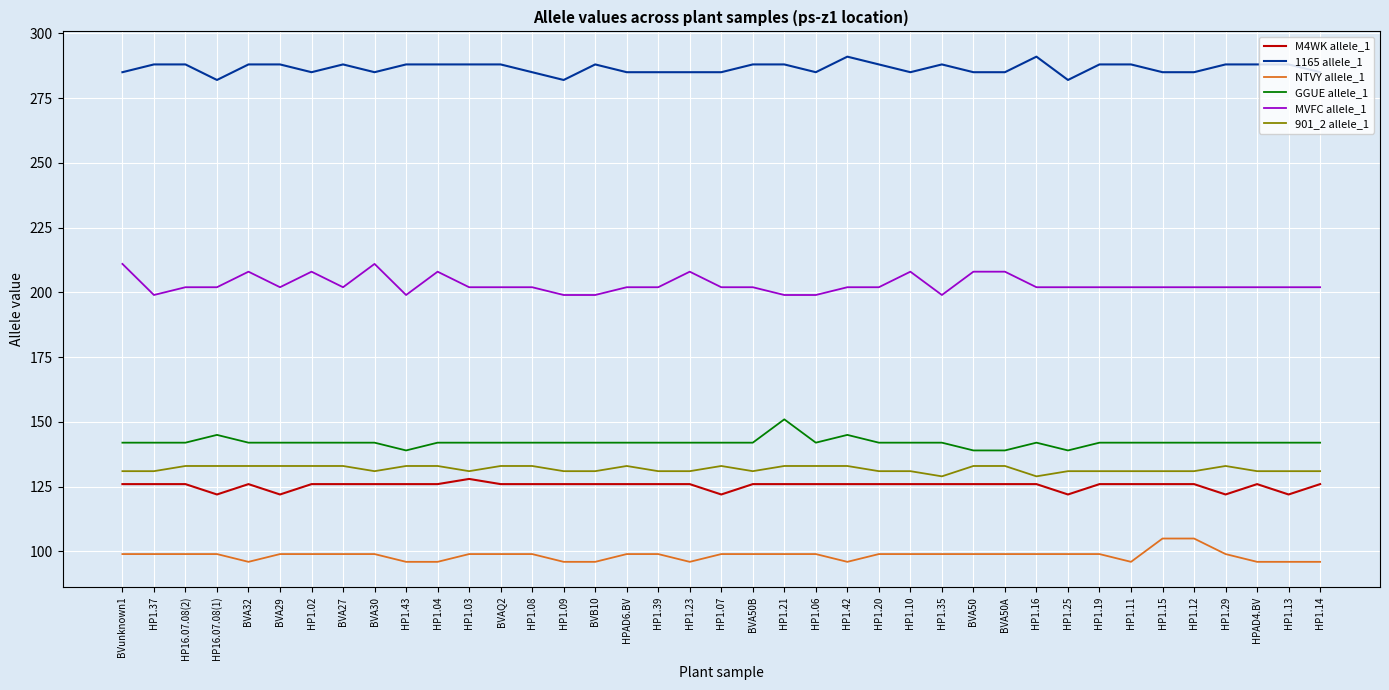

What is the minimum value for MVFC allele_1?

199